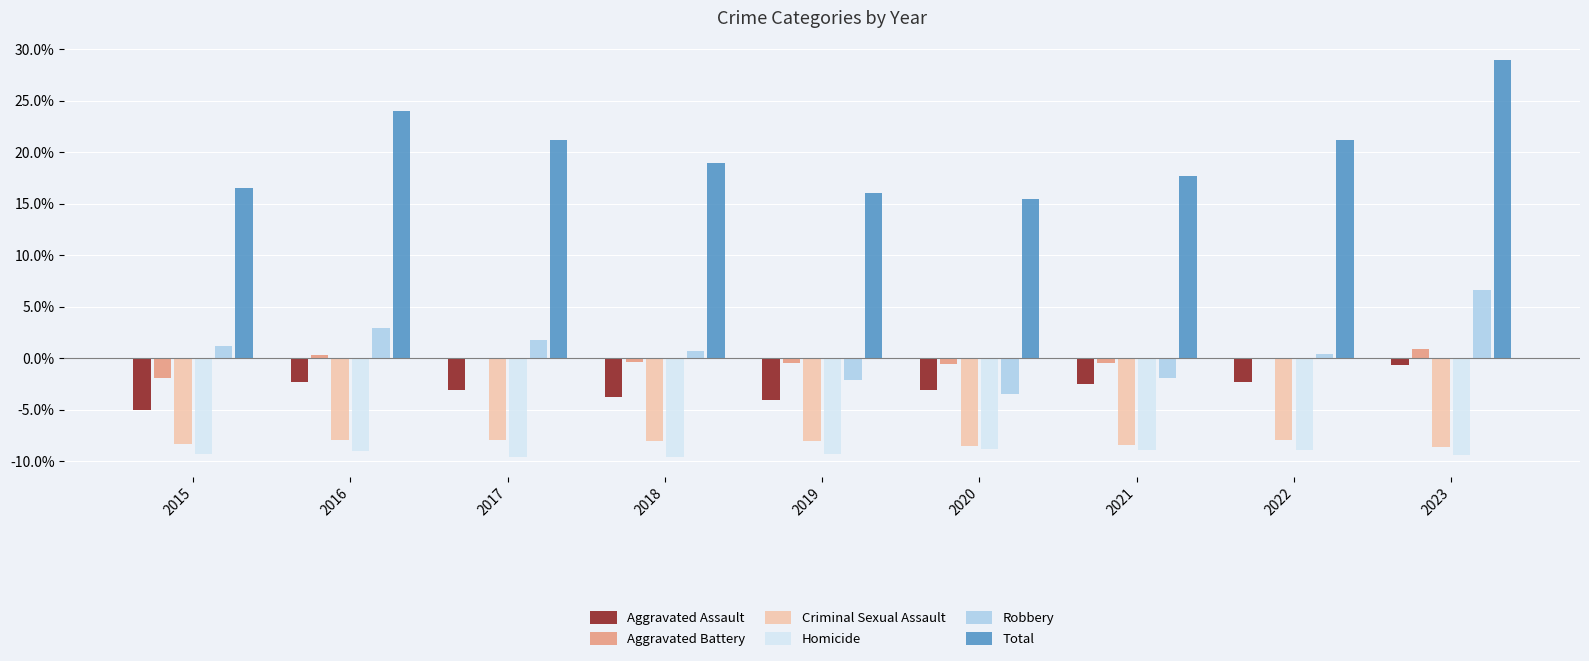

How many distinct data groups are displayed?

6